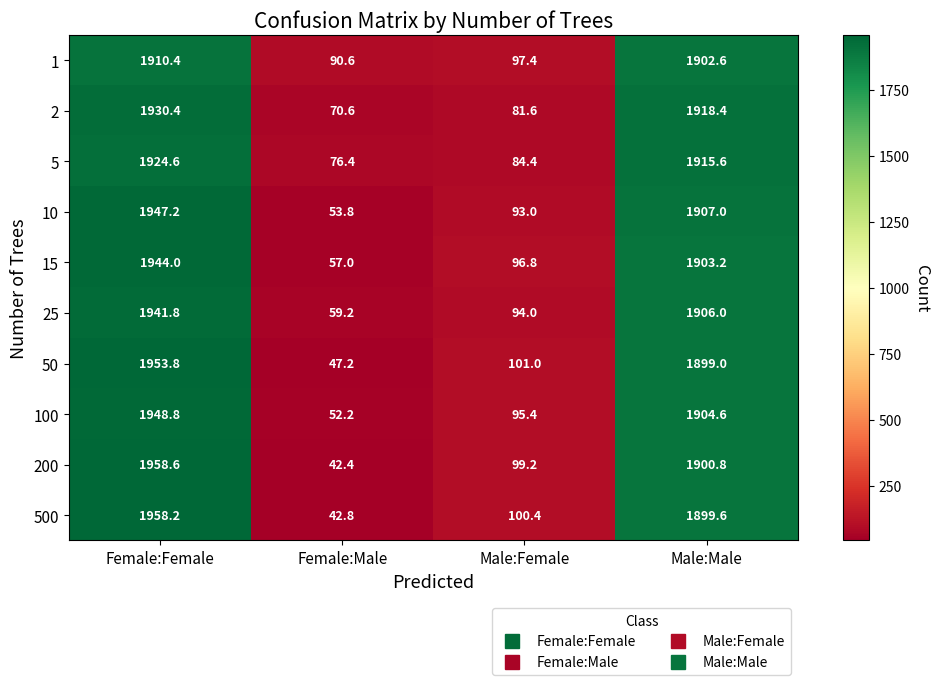

Read the 15 value at Female:Male.

57.0